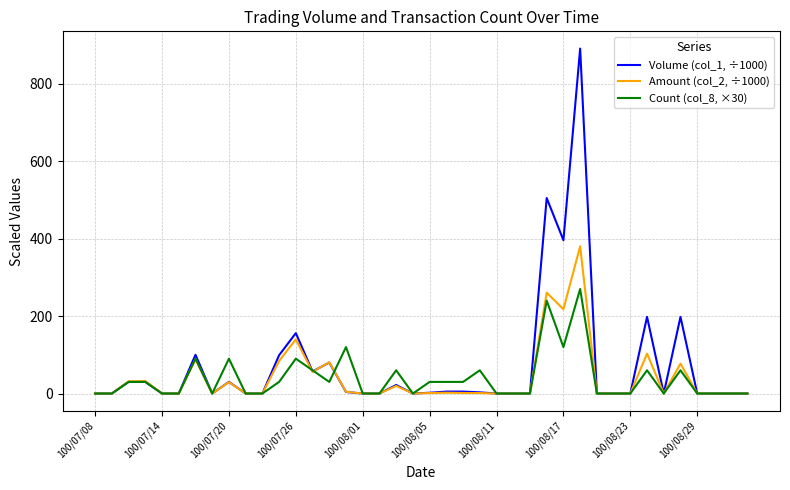

Rank the series by their maximum value, from highest to lowest.

Volume (col_1, ÷1000), Amount (col_2, ÷1000), Count (col_8, ×30)